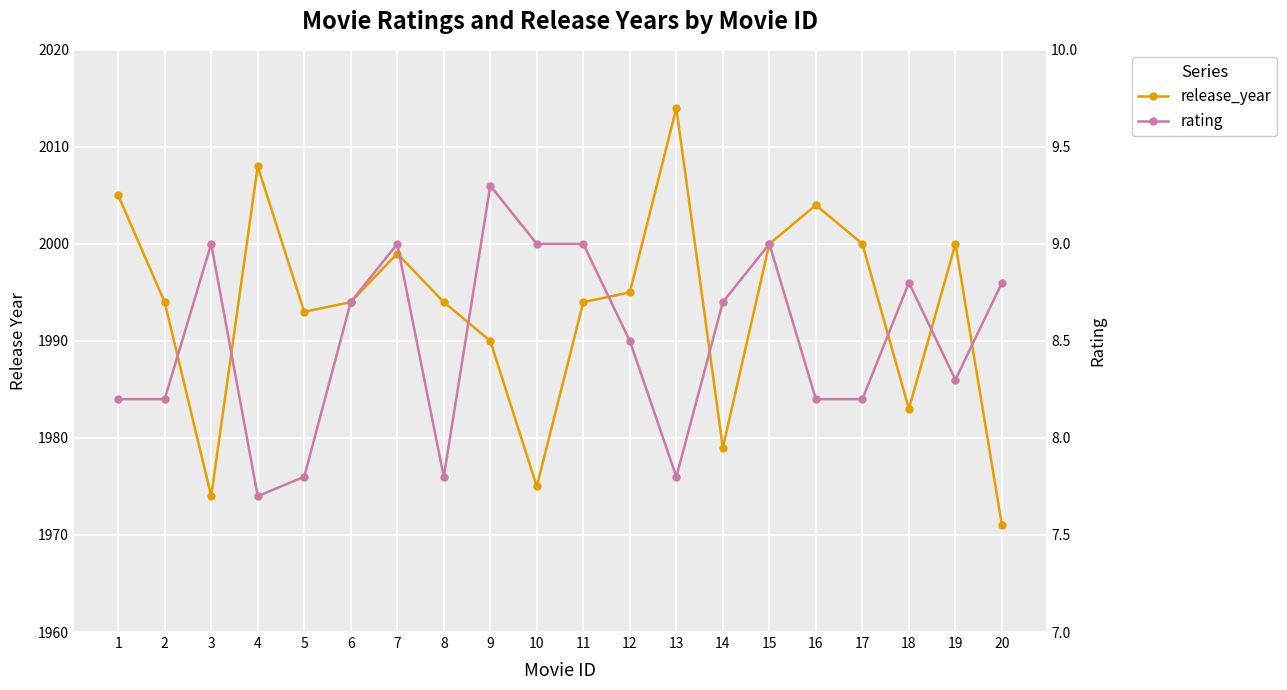

How many values in the rating series are below 8?

4